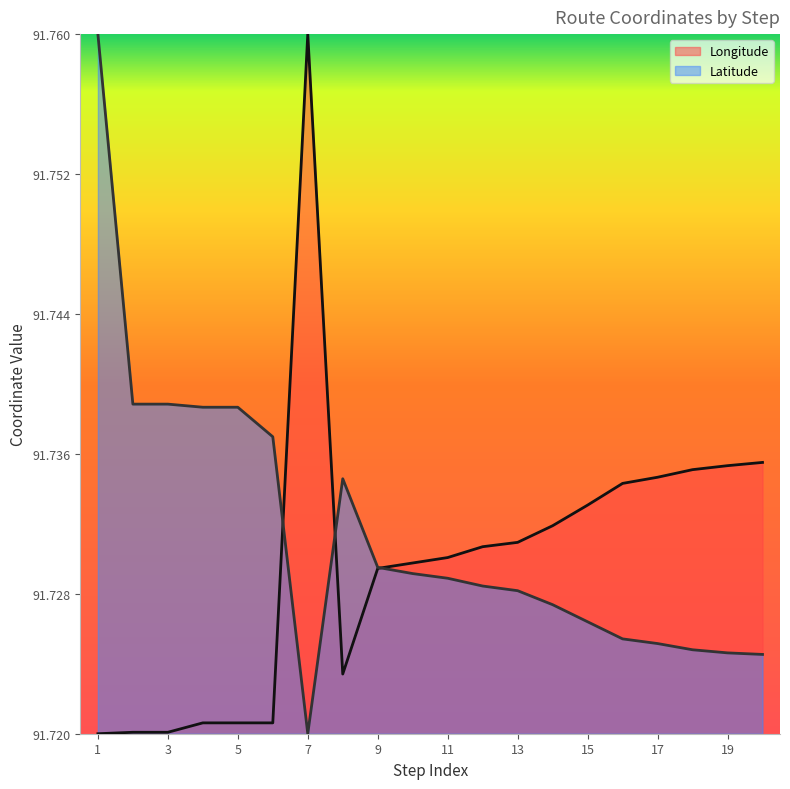

Does the chart have visible grid lines?

No